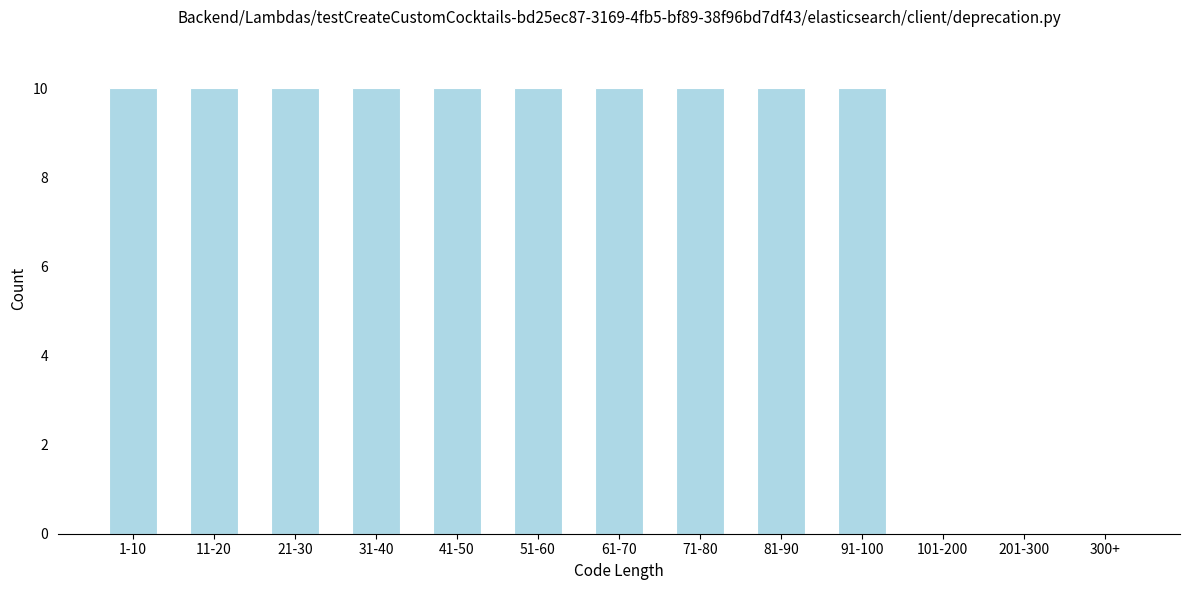

What is the ratio of the value at 41-50 to the value at 81-90?

1.0